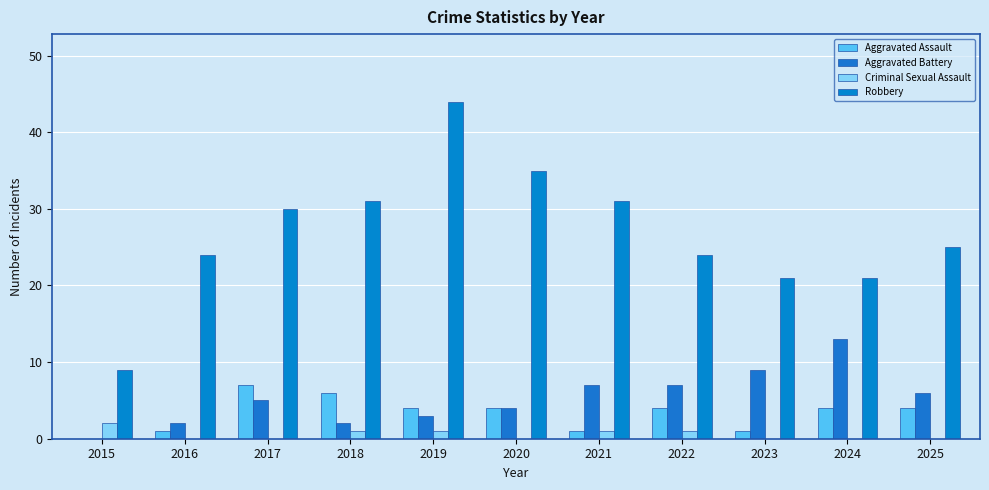

How many groups of bars are there?

11